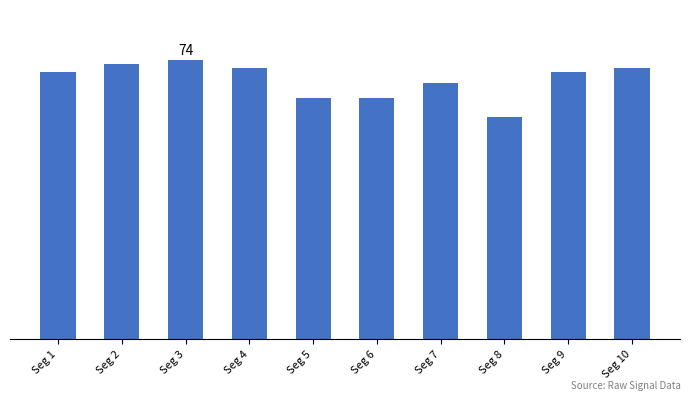

Are the bars horizontal?

No